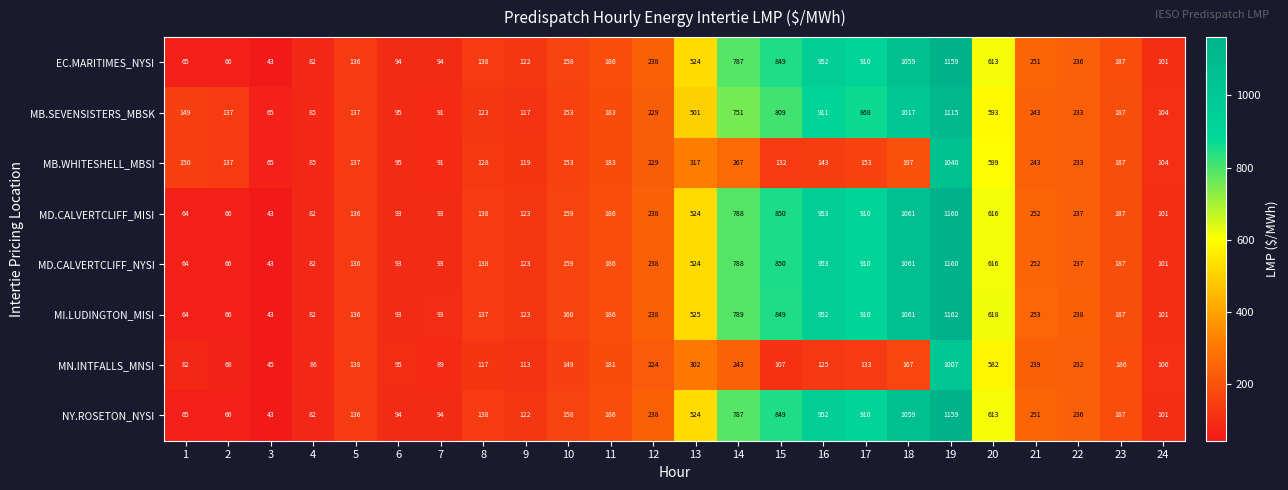

At which label is NY.ROSETON_NYSI closest to 601?

20